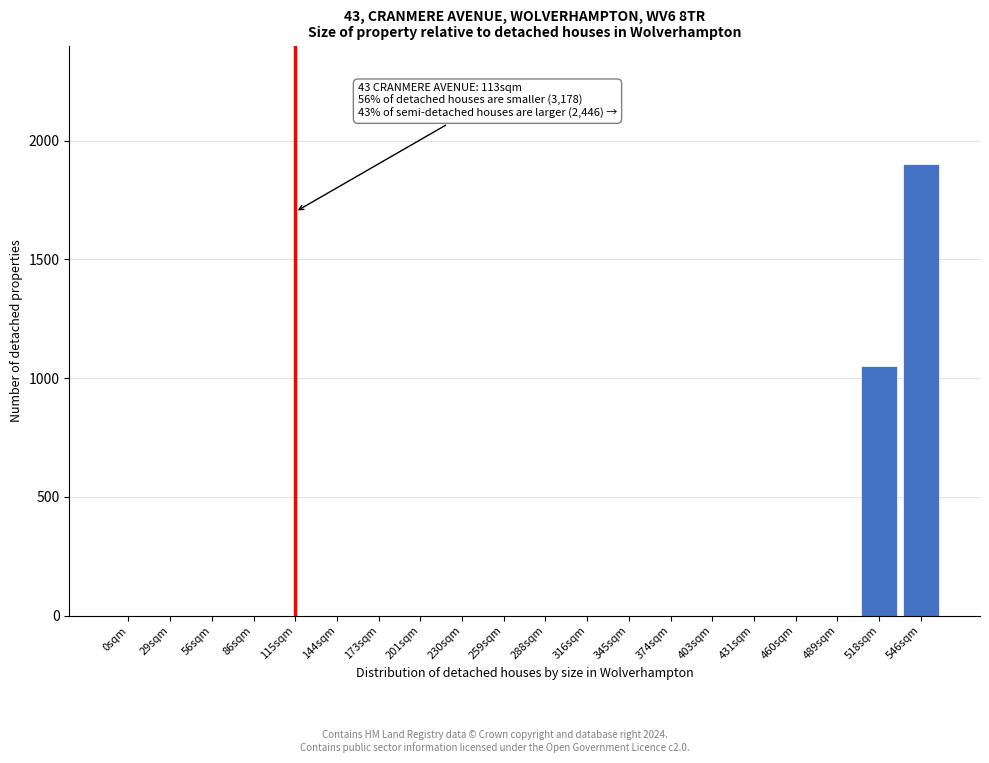

Reading left to right, what are all the values shown in this chart?

0sqm=0	29sqm=0	56sqm=0	86sqm=0	115sqm=0	144sqm=0	173sqm=0	201sqm=0	230sqm=0	259sqm=0	288sqm=0	316sqm=0	345sqm=0	374sqm=0	403sqm=0	431sqm=0	460sqm=0	489sqm=0	518sqm=1050	546sqm=1900